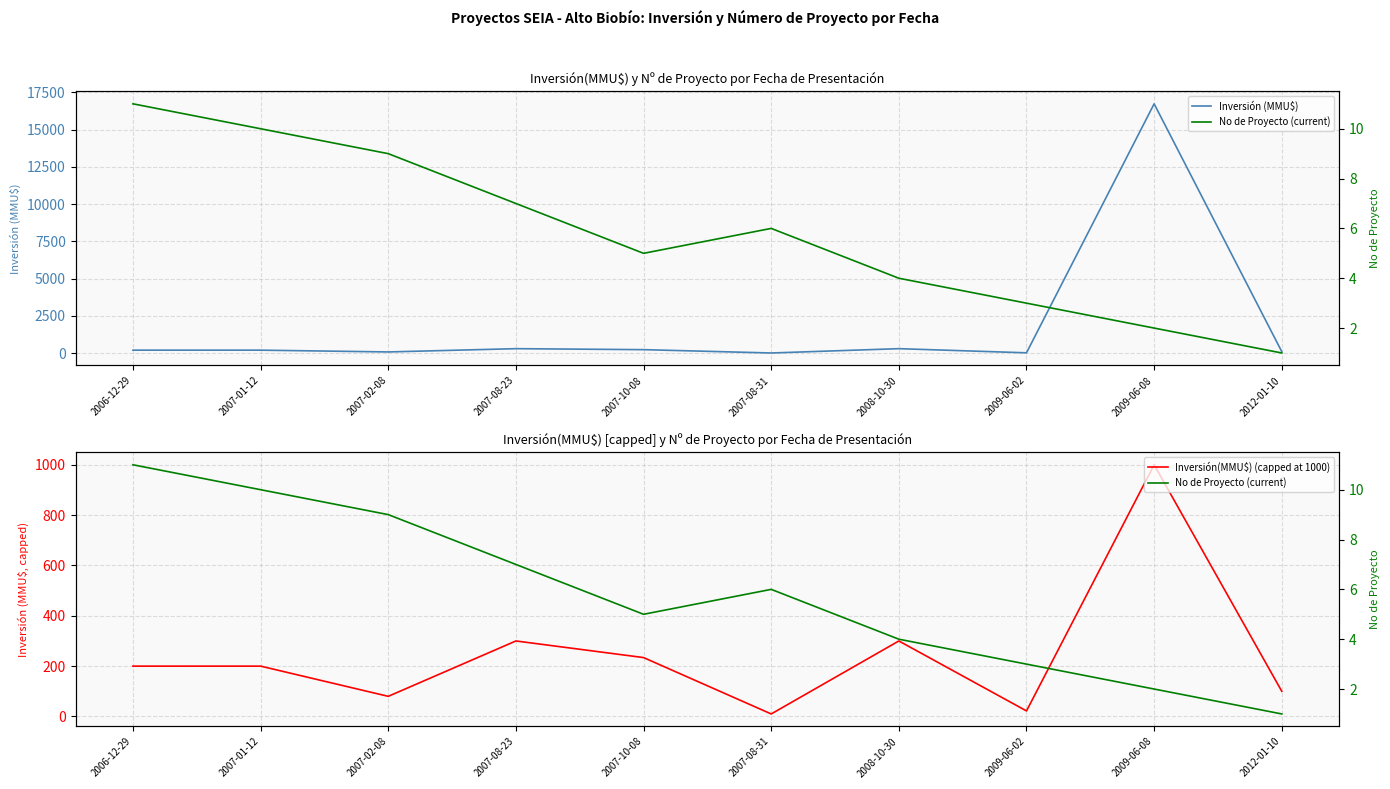

The value of Inversión(MMU$) (capped at 1000) at 2007-08-31 is 15. True or false?

False